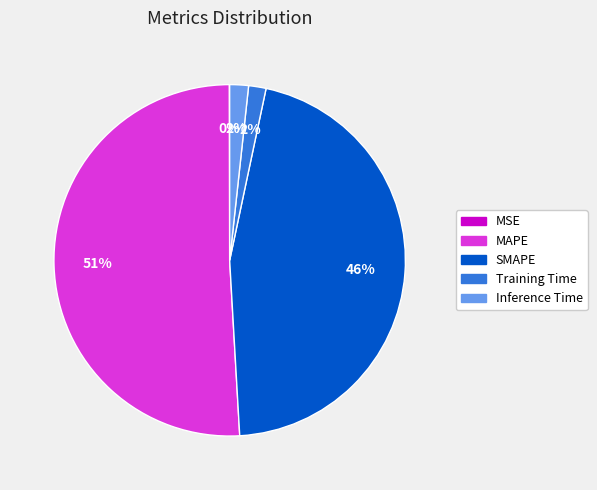

To the nearest percent, what is the average slice percentage?

20%